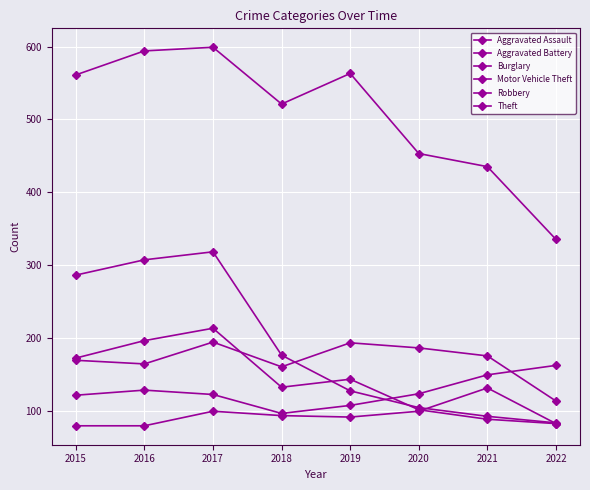

How many data points in Aggravated Assault are less than 93?

4